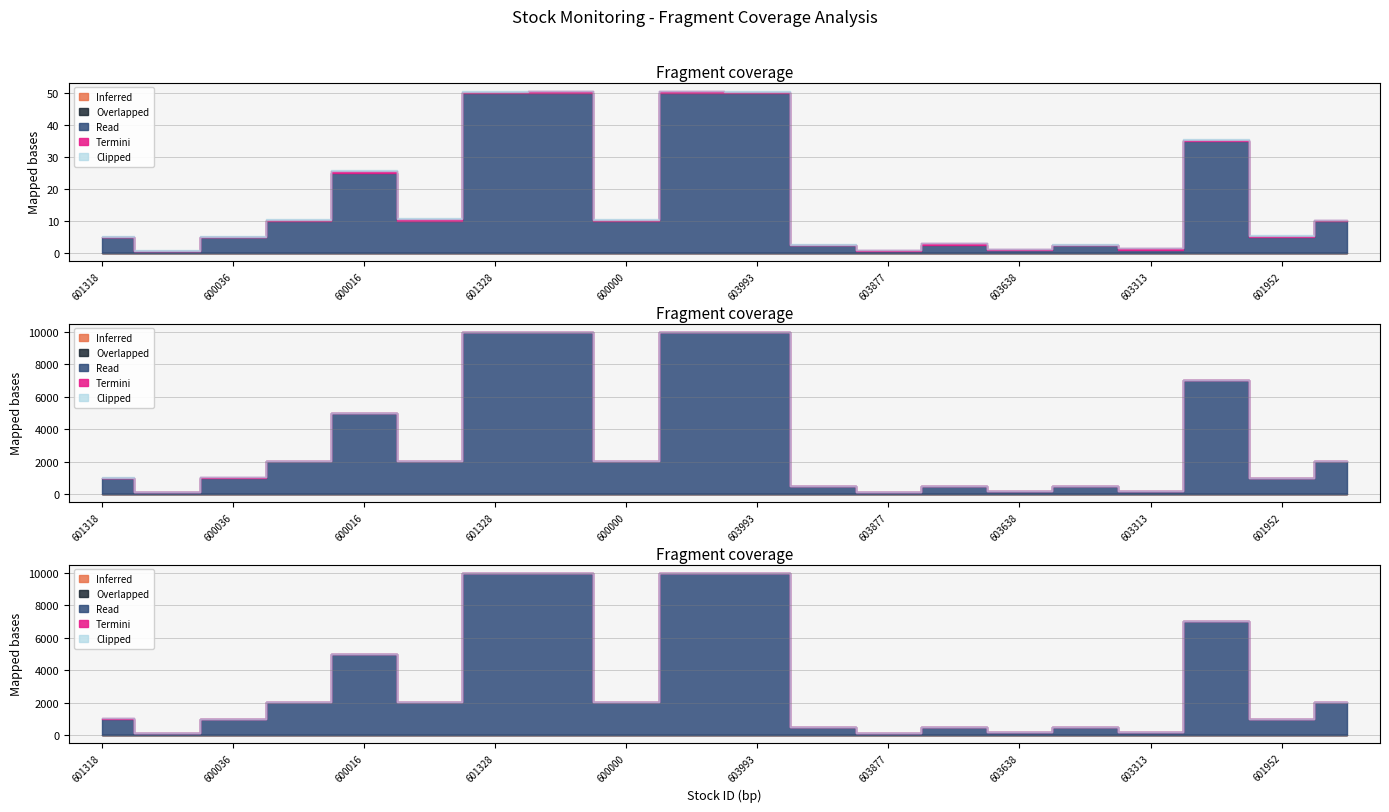

What is the total value across all series at 601992?

7005